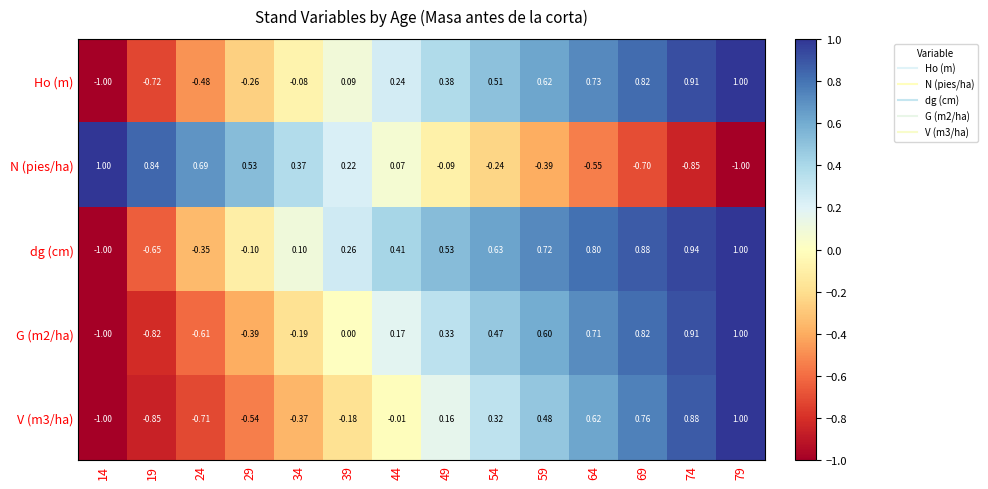

Between 59 and 64, which series saw the biggest shift?

N (pies/ha)